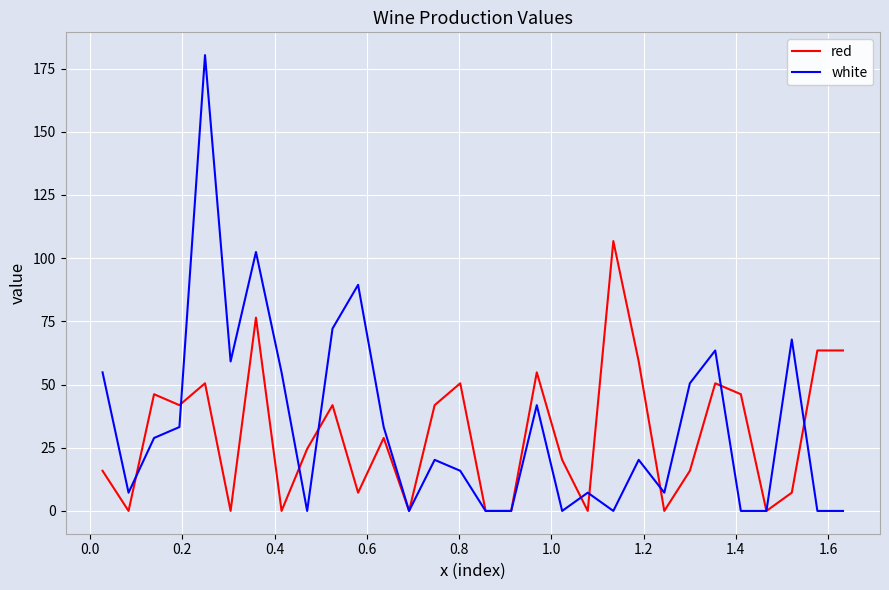

What is the greatest value displayed?

180.3